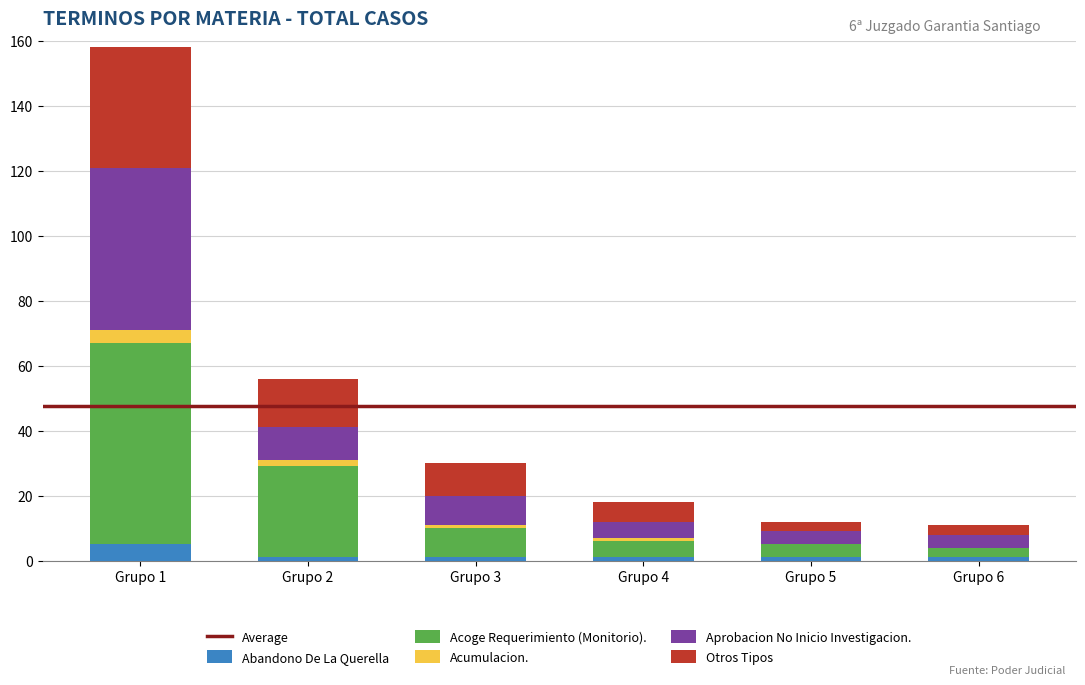

At which label does Abandono De La Querella reach its peak?

Grupo 1